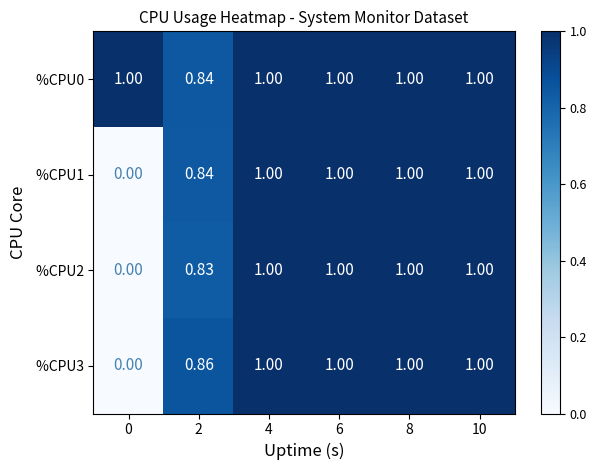

Count the number of categories in the chart.

6